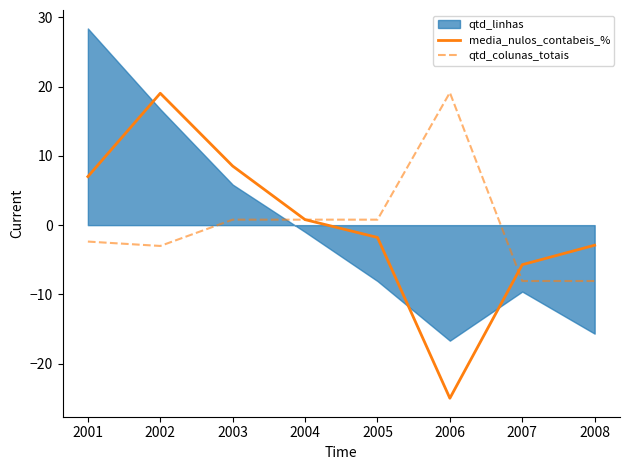

At which label does media_nulos_contabeis_% reach its peak?

2002